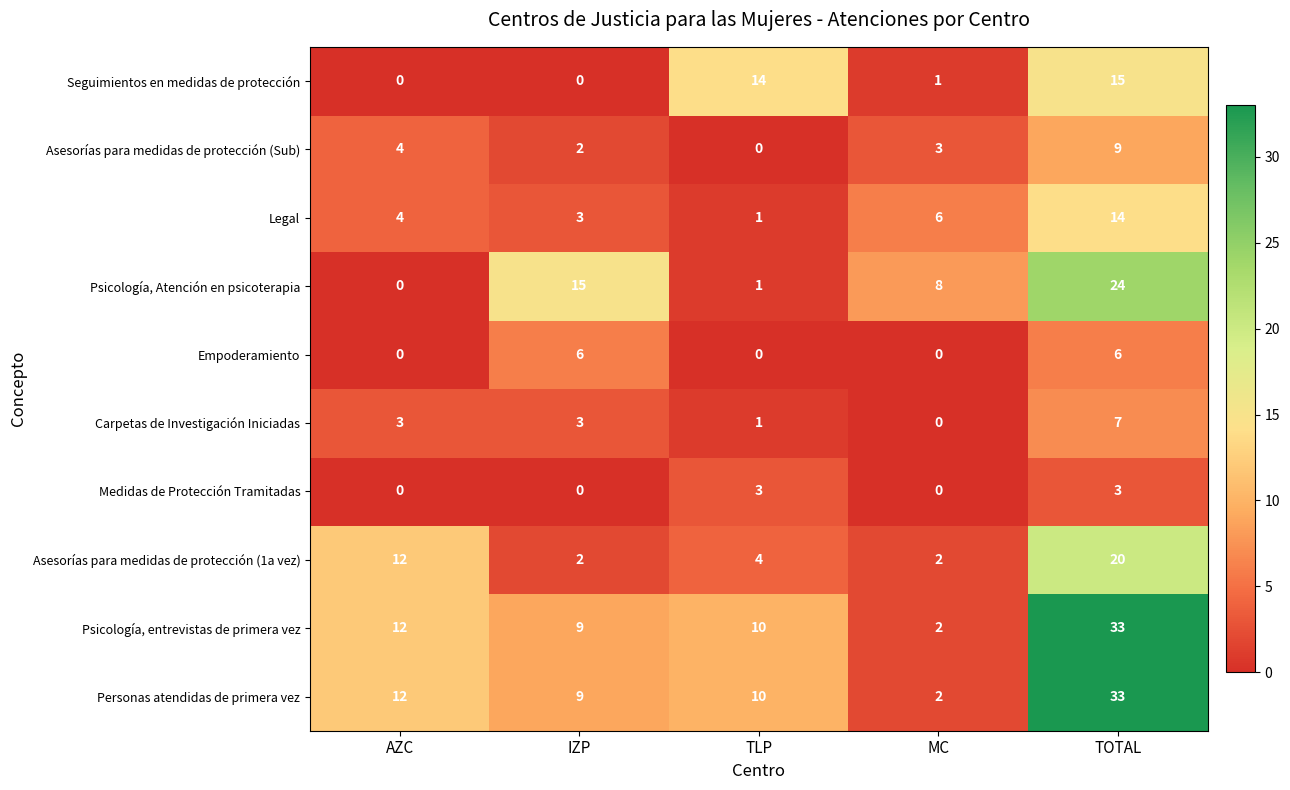

The value of Empoderamiento at AZC is -2. True or false?

False